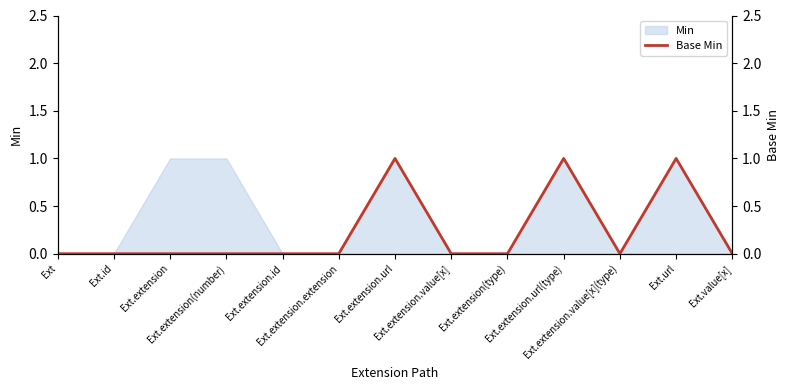

Where is the data nearest to the value 0?

Ext